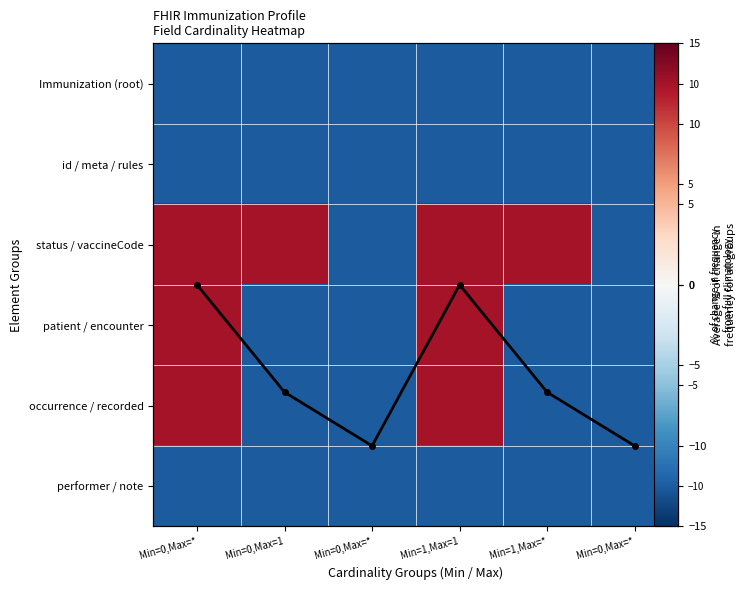

What is the difference between the highest and lowest values at Min=1,Max=1?

20.0